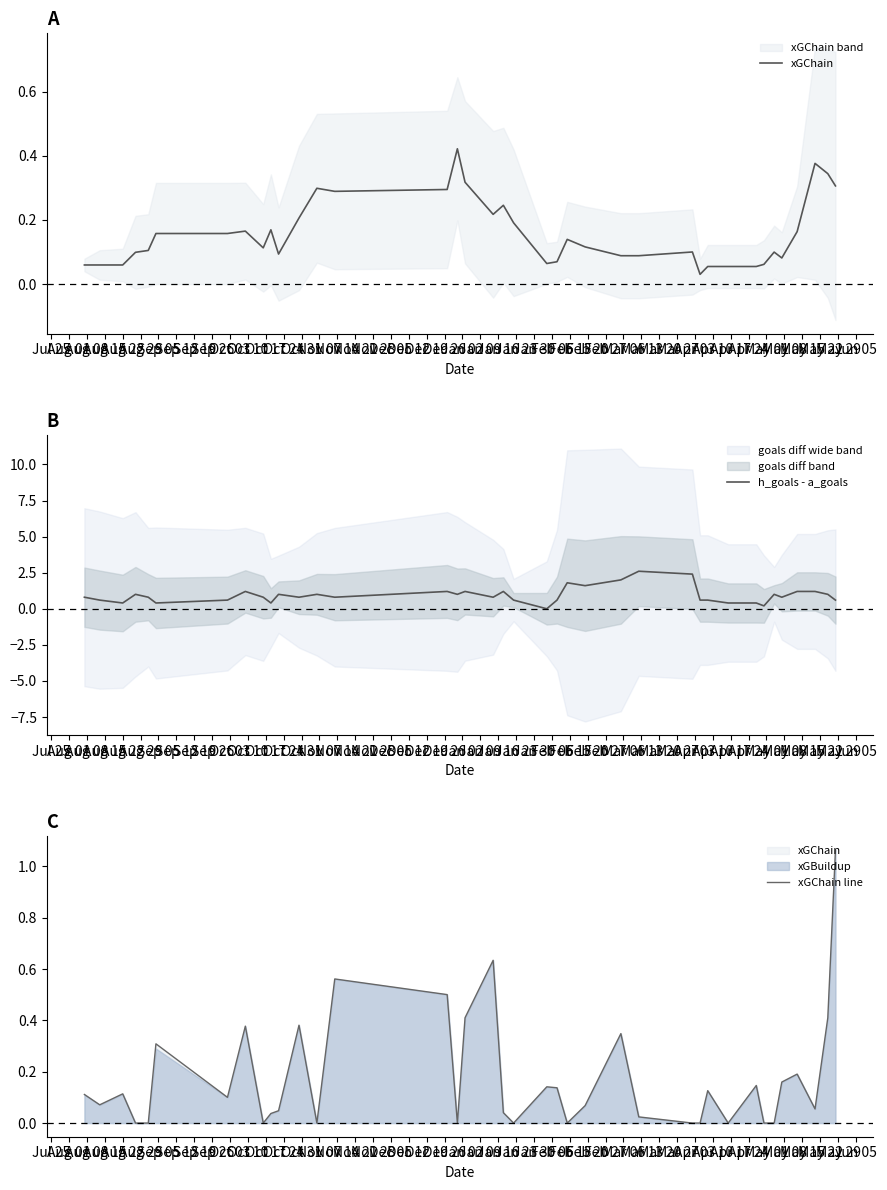

Reading left to right, extract all data points from this chart.

xGChain: 0.1	0.1	0.1	0.1	0.1	0.2	0.2	0.2	0.1	0.2	0.1	0.2	0.3	0.3	0.3	0.4	0.3	0.2	0.2	0.2	0.1	0.1	0.1	0.1	0.1	0.1	0.1	0.0	0.1	0.1	0.1	0.1	0.1	0.1	0.2	0.4	0.3	0.3
h_goals - a_goals: 0.8	0.6	0.4	1.0	0.8	0.4	0.6	1.2	0.8	0.4	1.0	0.8	1.0	0.8	1.2	1.0	1.2	0.8	1.2	0.6	0.0	0.6	1.8	1.6	2.0	2.6	2.4	0.6	0.6	0.4	0.4	0.2	1.0	0.8	1.2	1.2	1.0	0.6
xGChain line: 0.1	0.1	0.1	0.0	0.0	0.3	0.1	0.4	0.0	0.0	0.0	0.4	0.0	0.6	0.5	0.0	0.4	0.6	0.0	0.0	0.1	0.1	0.0	0.1	0.3	0.0	0.0	0.0	0.1	0.0	0.1	0.0	0.0	0.2	0.2	0.1	0.4	1.1